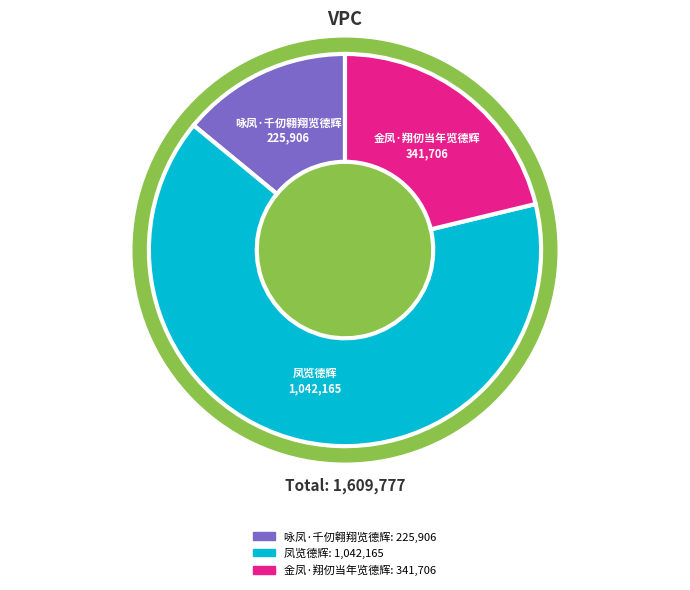

Combined, do 凤览德辉 and 咏凤·千仞翱翔览德辉 account for over 50%?

Yes